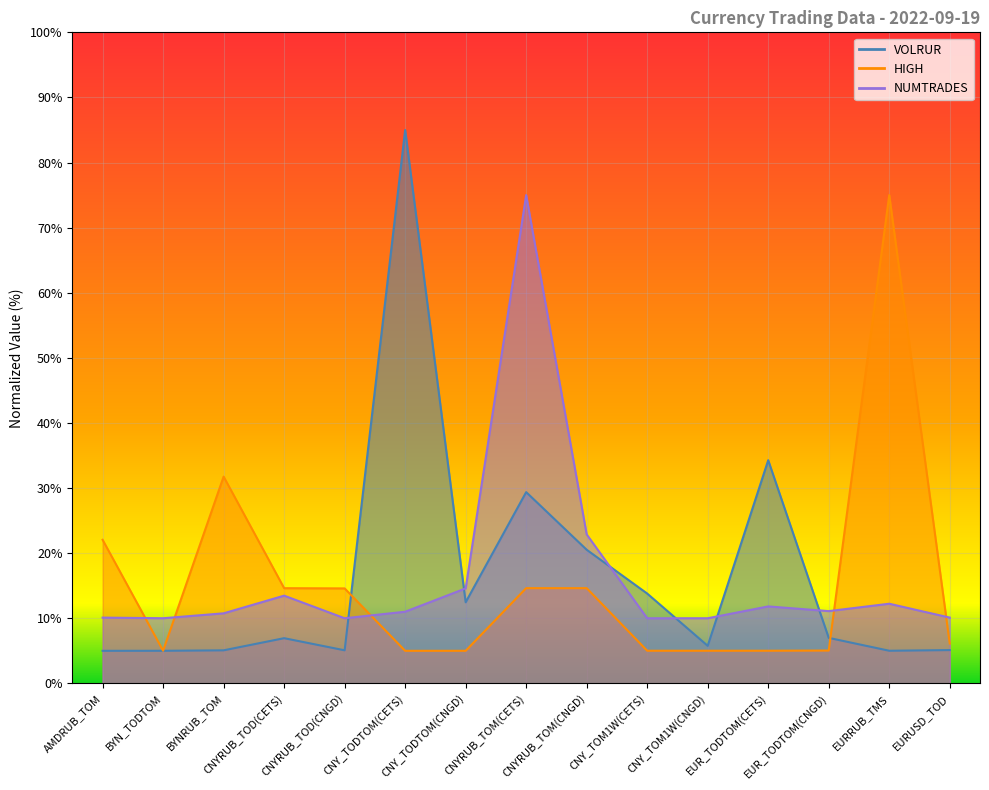

What is the difference between the maximum and minimum values in the VOLRUR series?

80.0